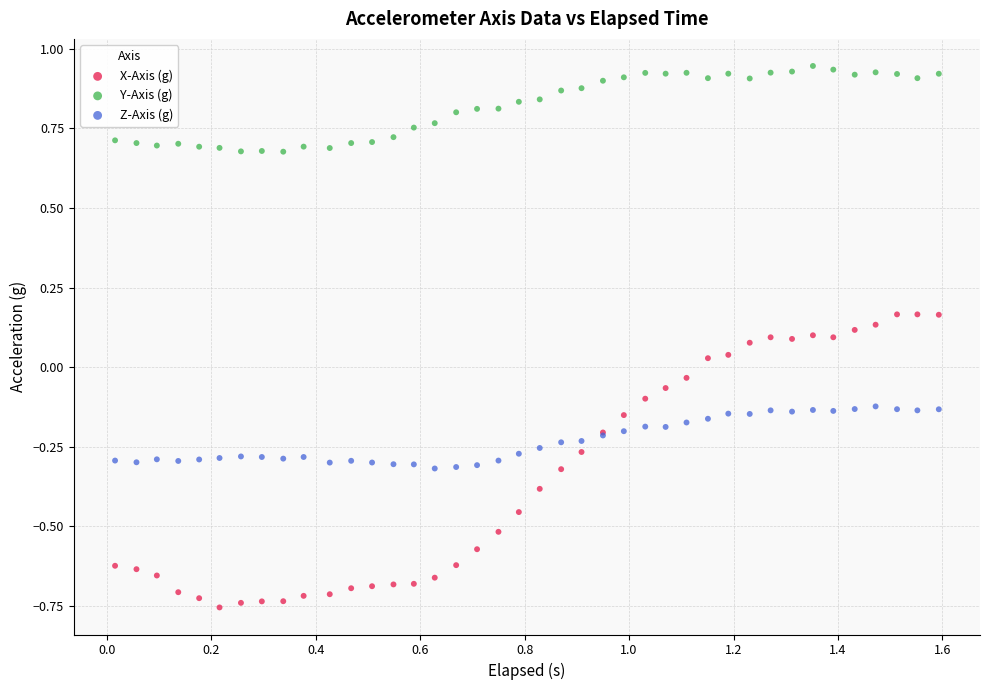

Which series has the widest spread of Y values?

X-Axis (g)